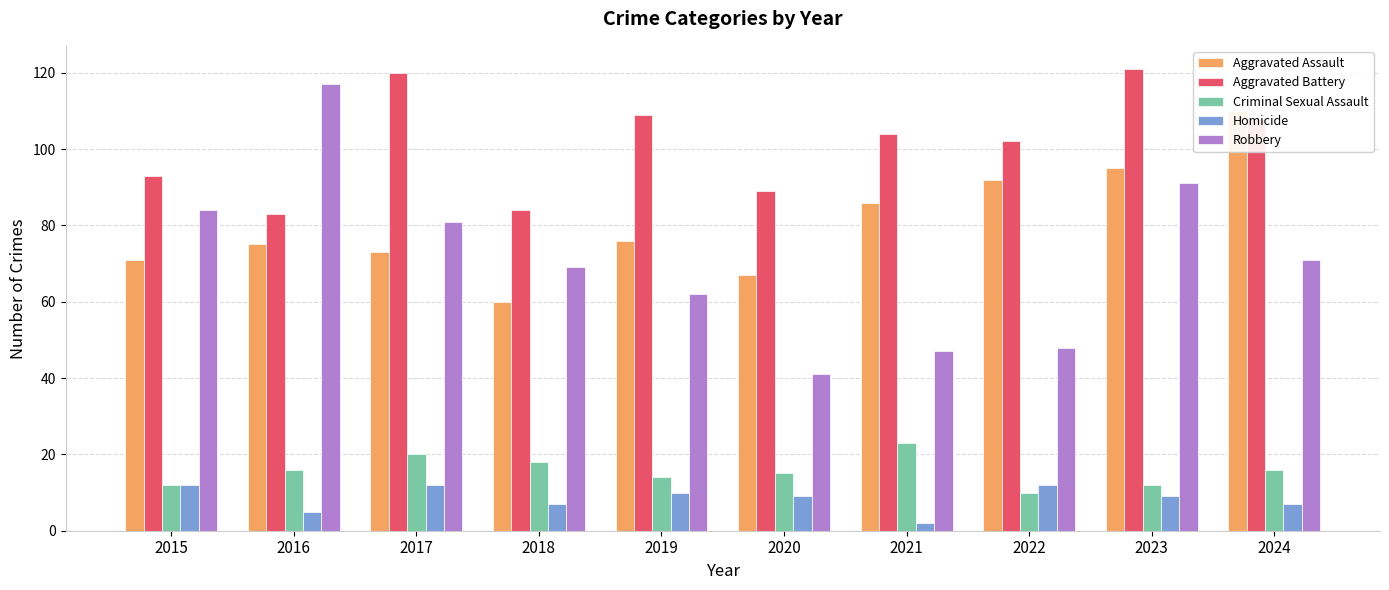

How many series are shown in this chart?

5